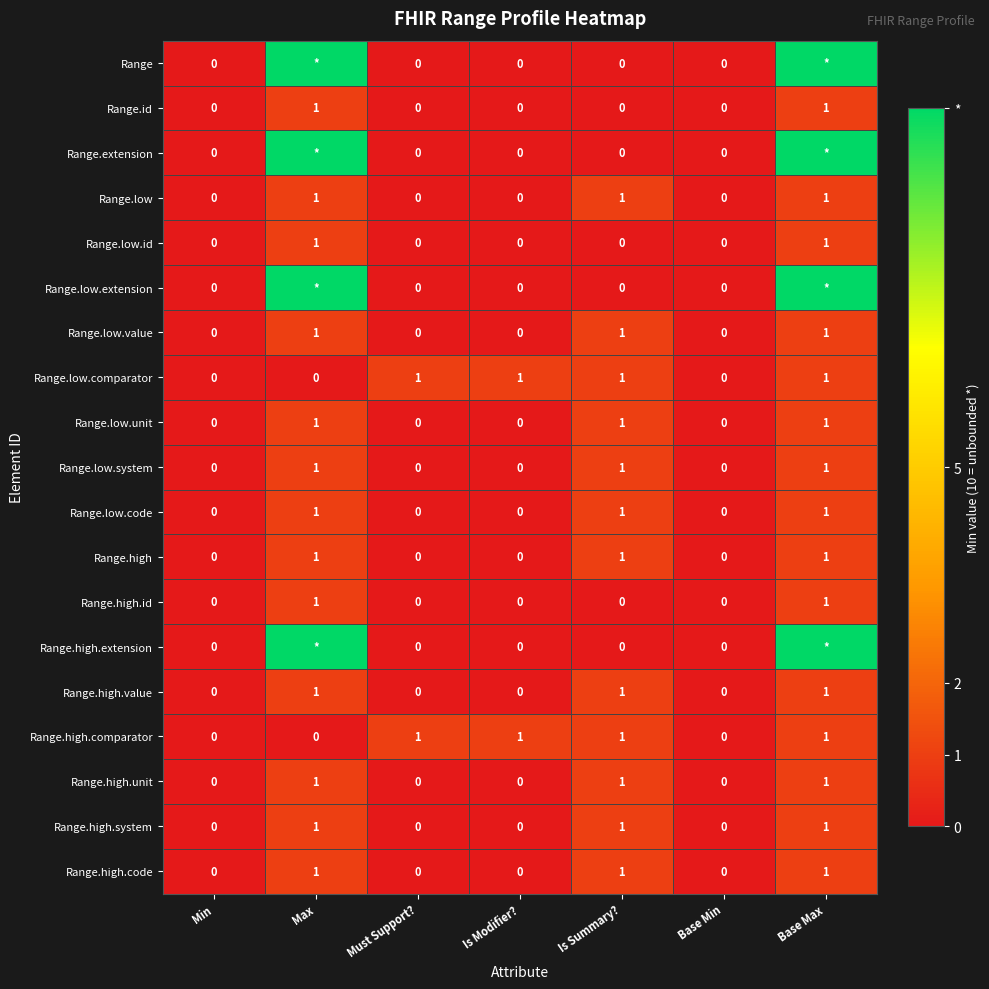

Is it true that Range.low.id equals 0 at Base Max?

False